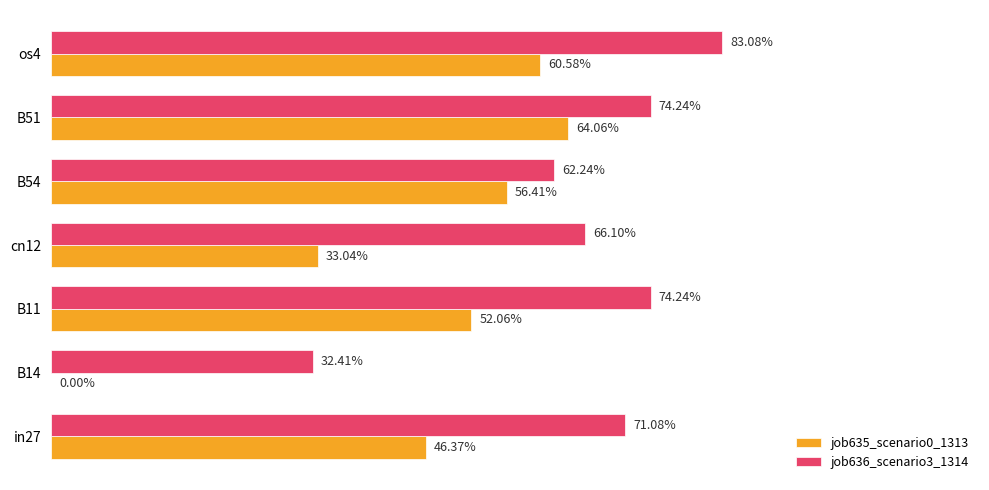

What are all the series names shown in the legend?

job635_scenario0_1313, job636_scenario3_1314